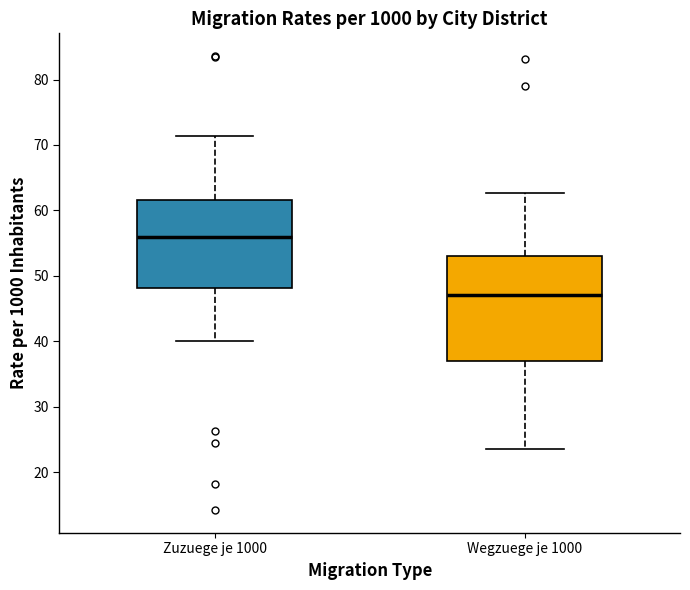

Reading left to right, read every box against the y-axis: the position of its median line, the range the box covers, and the ends of its whiskers. The values are not printed on the chart, so give them approximately, as read against the axis.

Zuzuege je 1000: median 56, box 48 to 62, whiskers 40 to 71
Wegzuege je 1000: median 47, box 37 to 53, whiskers 24 to 63